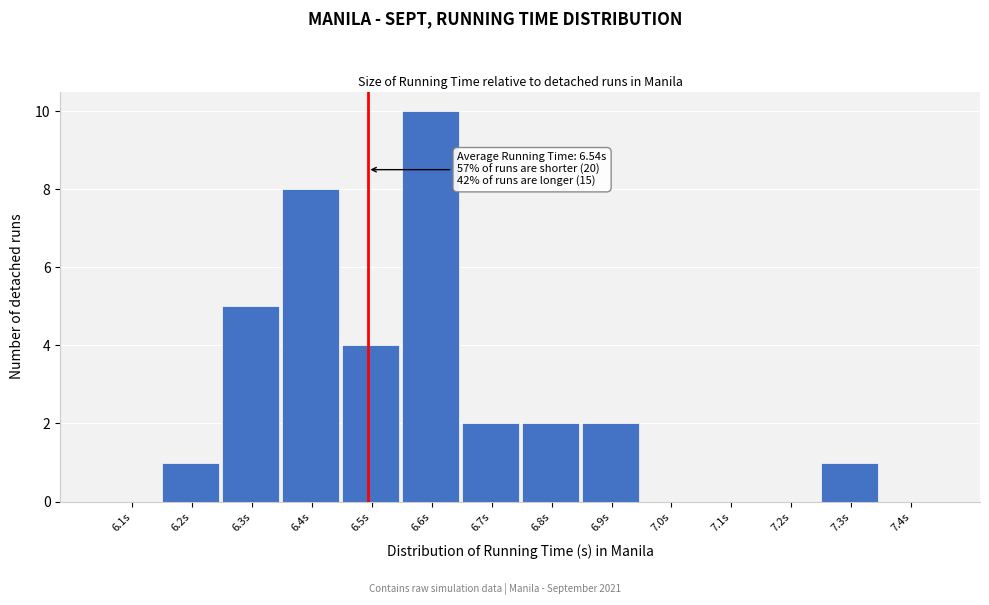

Reading left to right, extract all data points from this chart.

6.1s=0	6.2s=1	6.3s=5	6.4s=8	6.5s=4	6.6s=10	6.7s=2	6.8s=2	6.9s=2	7.0s=0	7.1s=0	7.2s=0	7.3s=1	7.4s=0